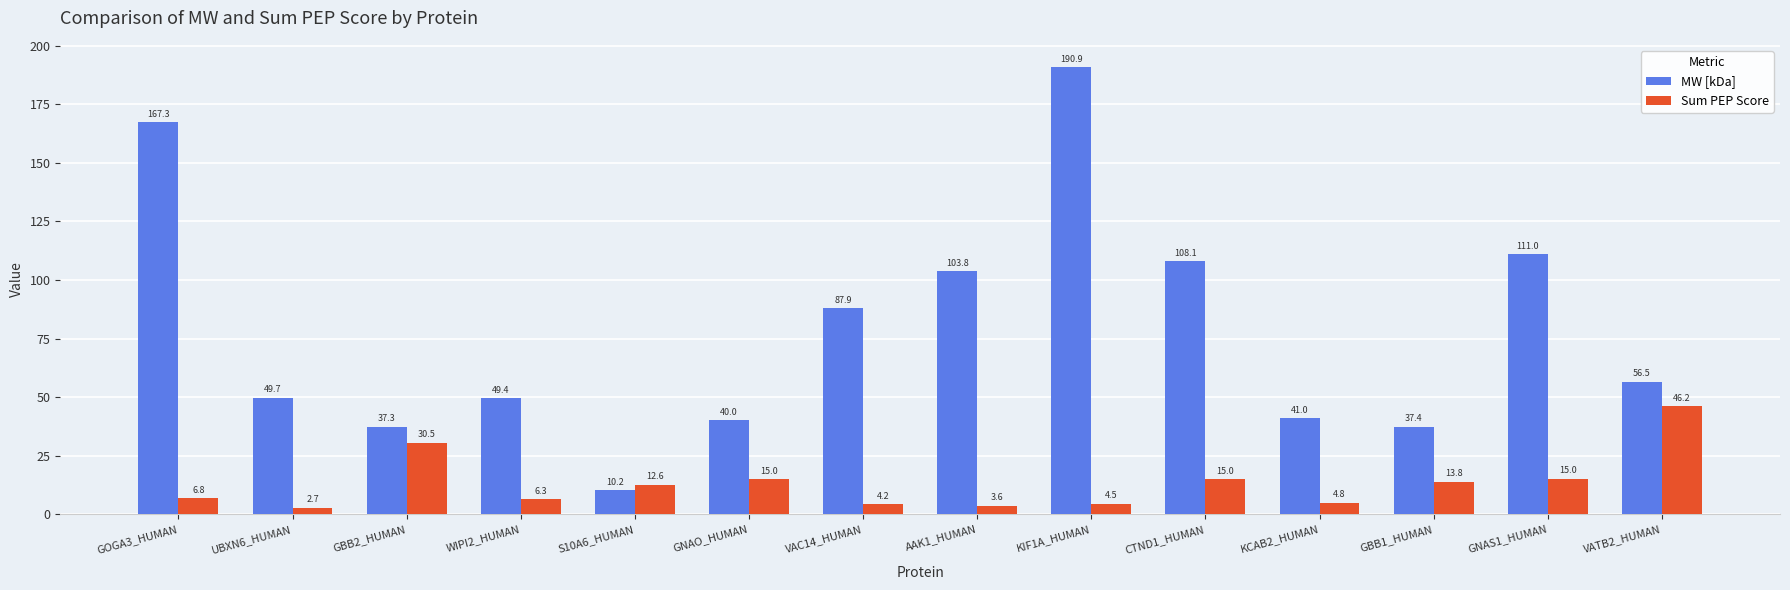

What is the total value across all series at VATB2_HUMAN?

102.7